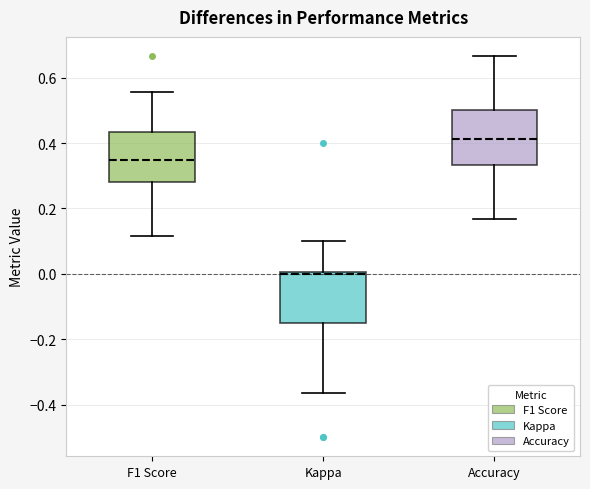

Reading left to right, transcribe this box plot: for each box, give where its median line is, the range the box spans, and where its two whiskers end, as read against the y-axis. The values are not printed on the chart, so give them approximately, as read against the axis.

F1 Score: median 0.34, box 0.28 to 0.44, whiskers 0.12 to 0.56
Kappa: median 0.00, box -0.14 to 0.00, whiskers -0.36 to 0.10
Accuracy: median 0.42, box 0.34 to 0.50, whiskers 0.16 to 0.66